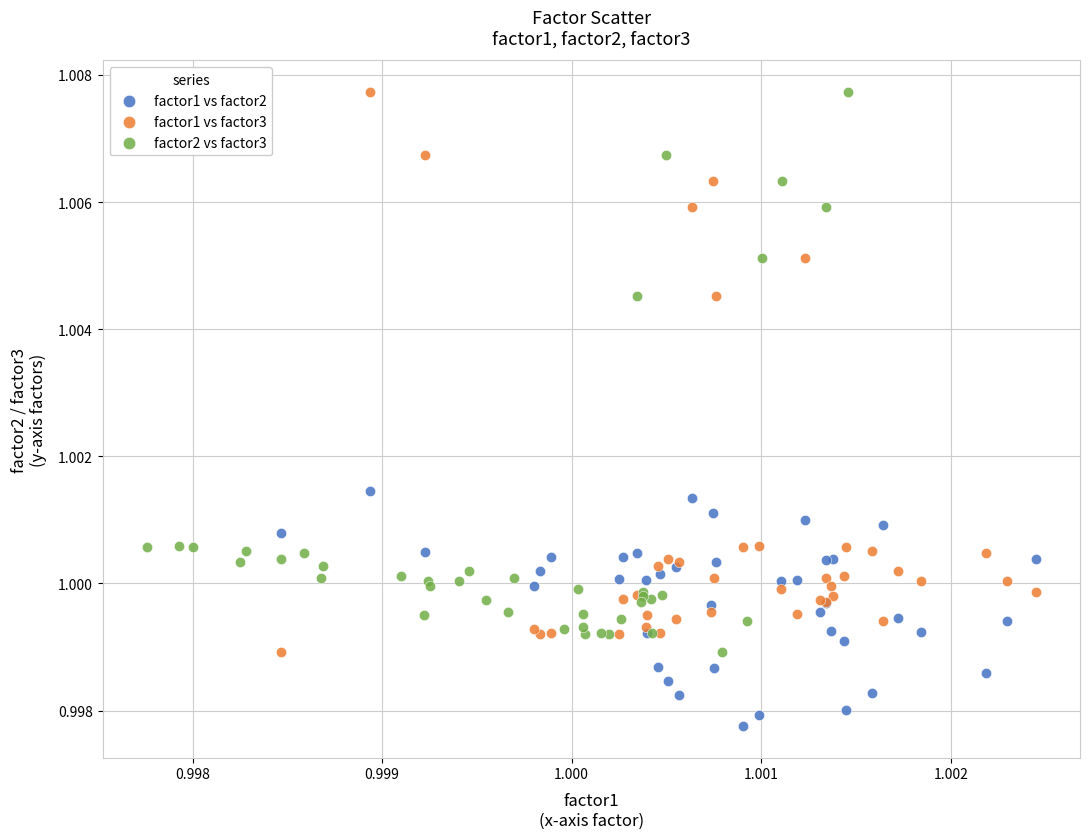

Which series contains the lowest Y value?

factor1 vs factor2